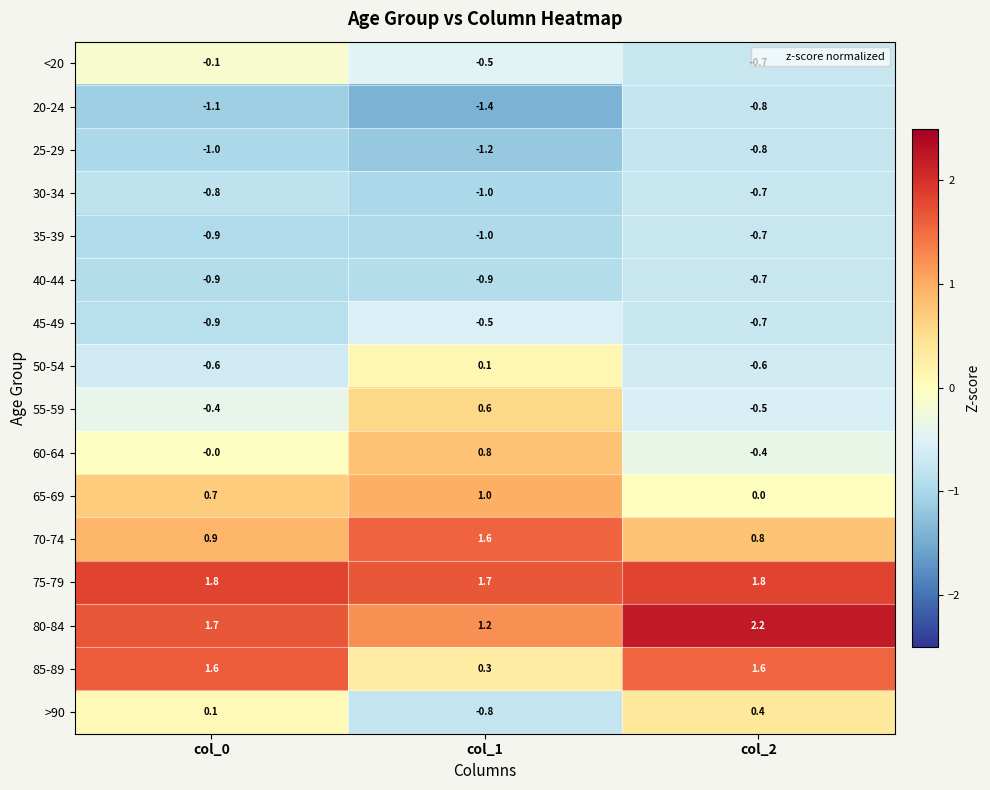

True or false: 60-64 has a value of 1.3 at col_1.

False